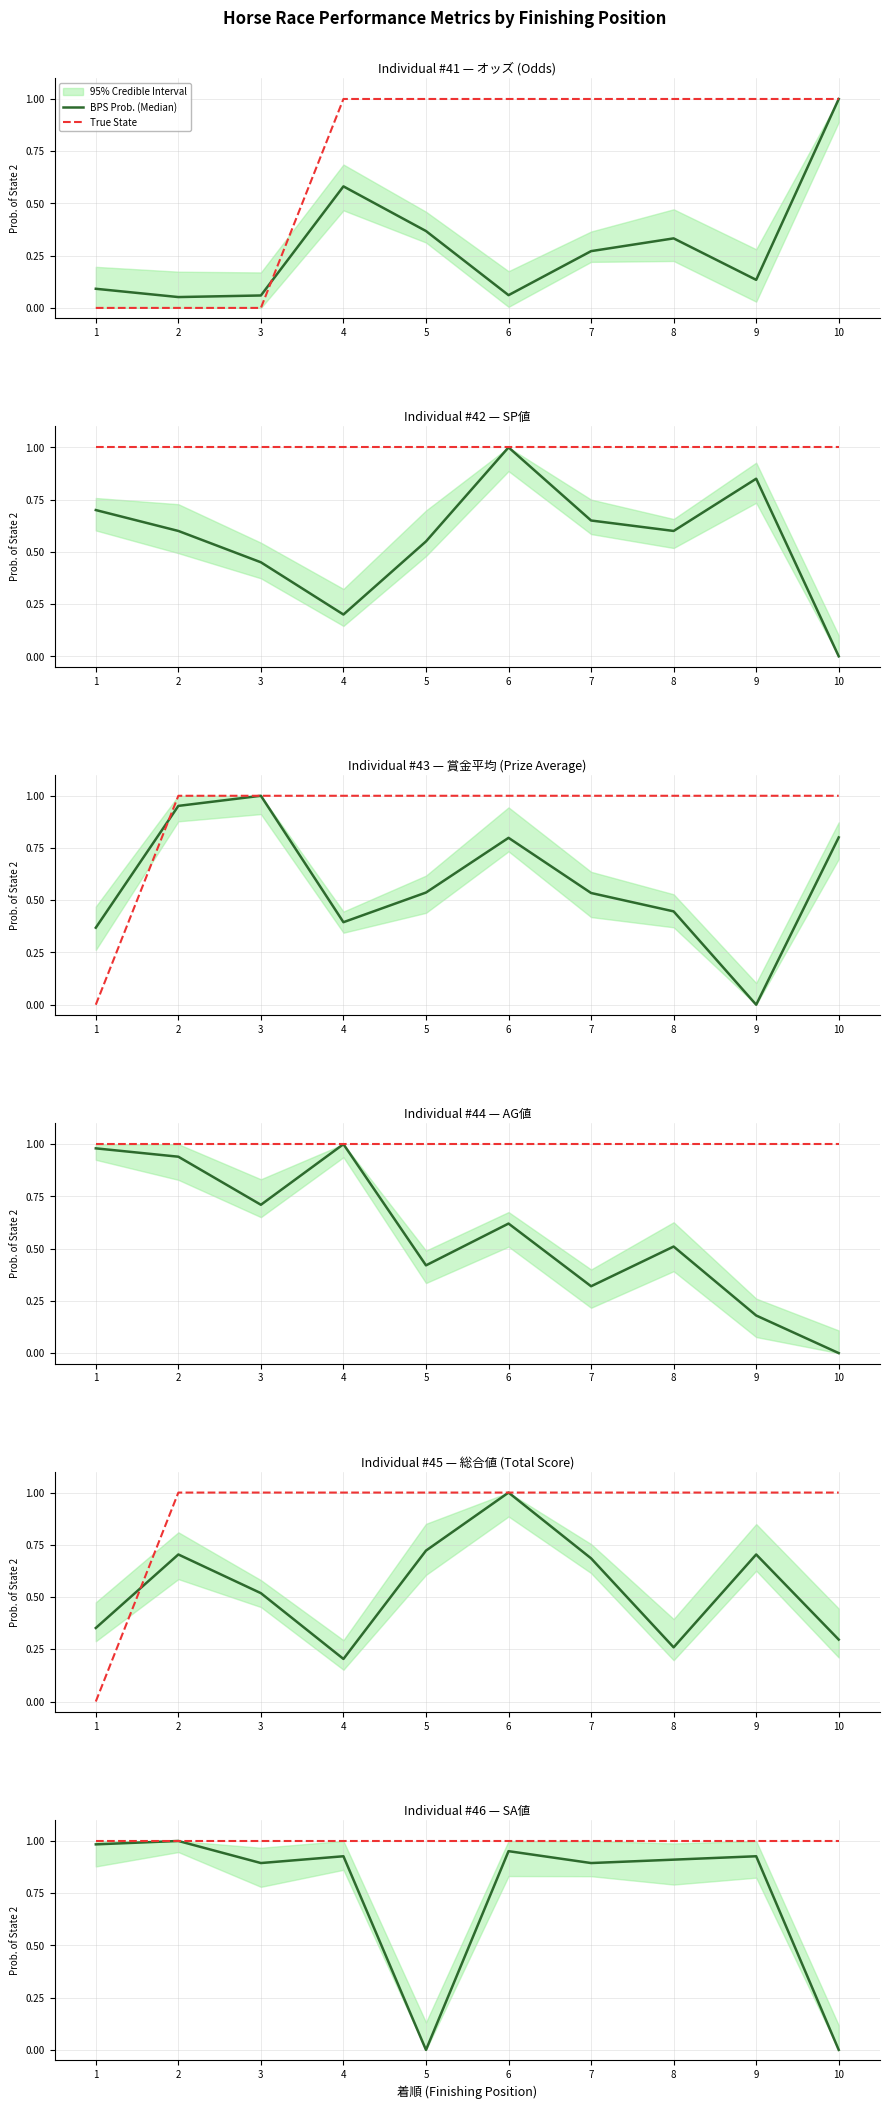

List the series in order of their peak value, lowest first.

BPS Prob. (Median), True State